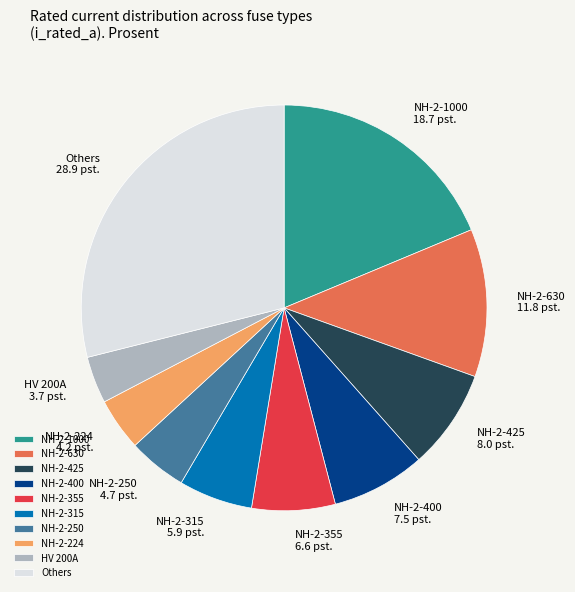

The Others slice represents 44% of the pie. True or false?

False